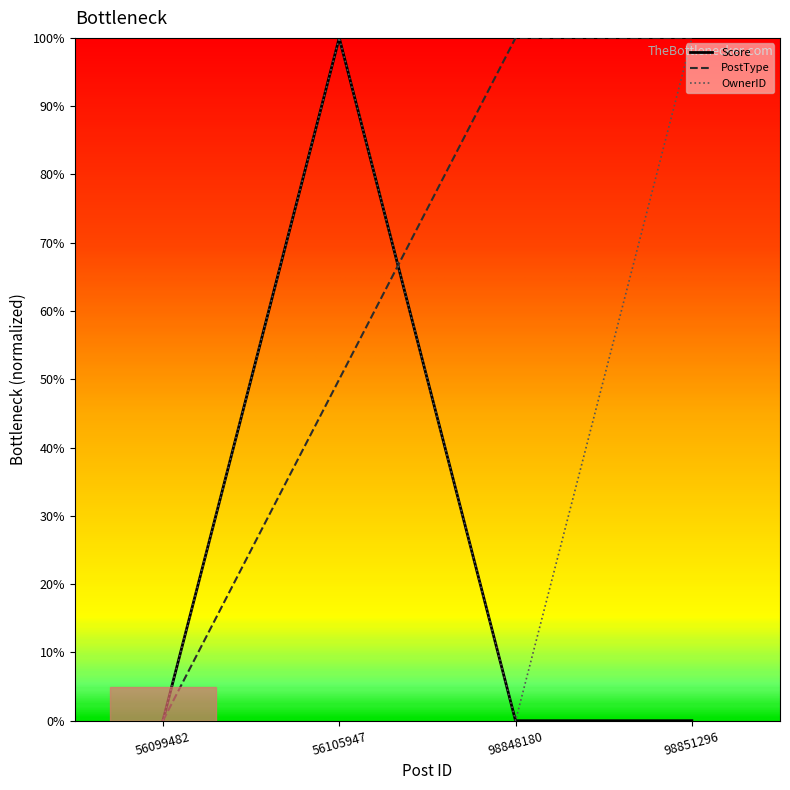

What are all the series names shown in the legend?

Score, PostType, OwnerID